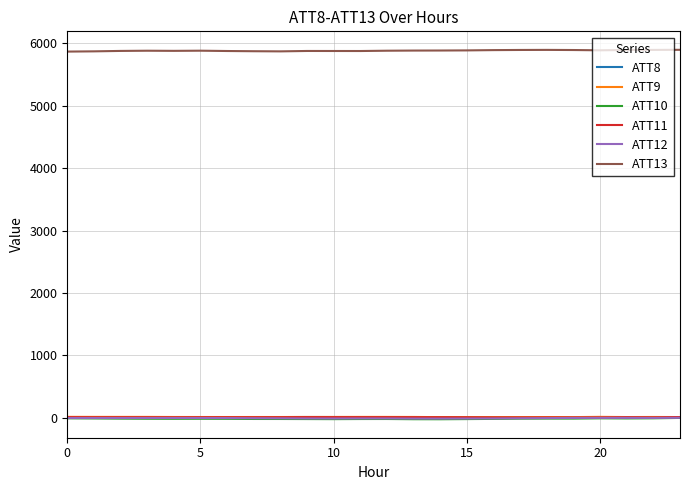

True or false: ATT13 and ATT8 cross at least once.

False